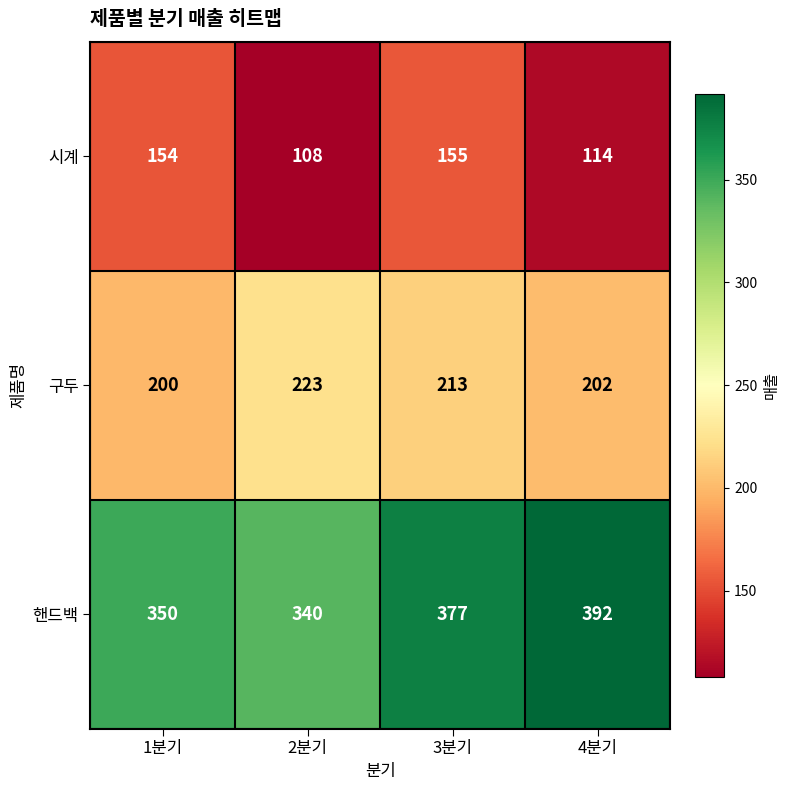

Which category has the highest value across all series?

4분기